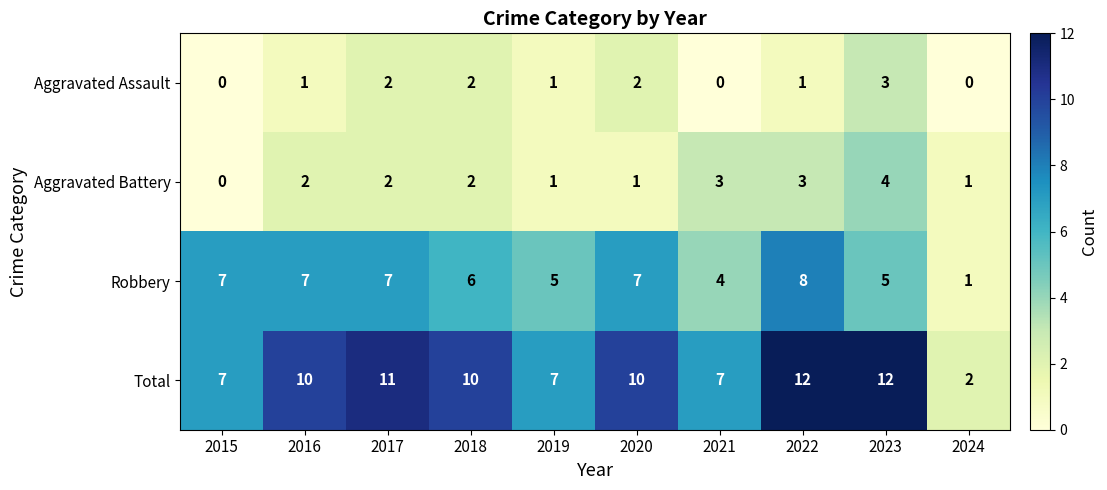

Is it true that Total equals 7 at 2015?

True